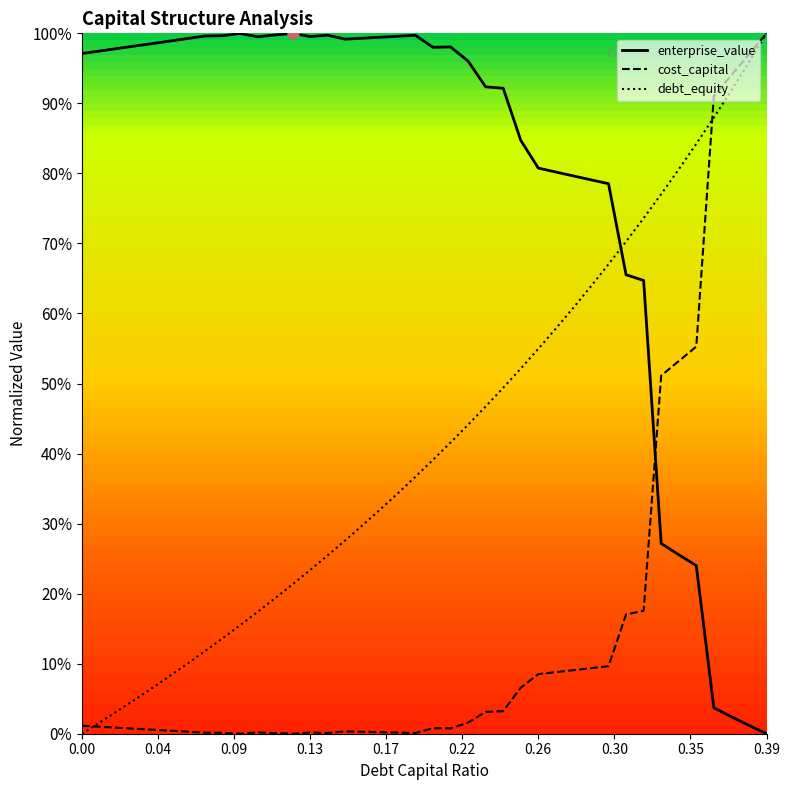

True or false: cost_capital and enterprise_value cross at least once.

True